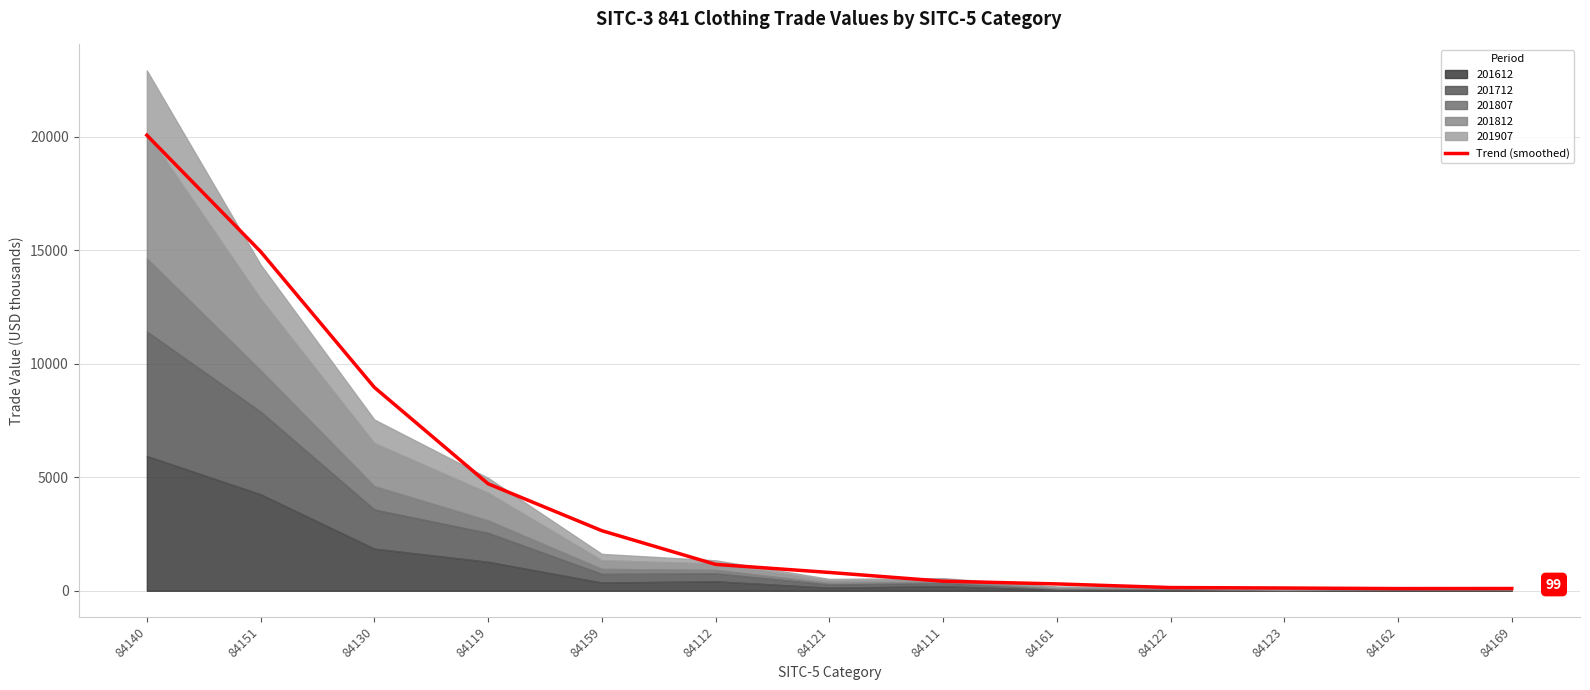

What is the label of the 9th point from the right?

84159